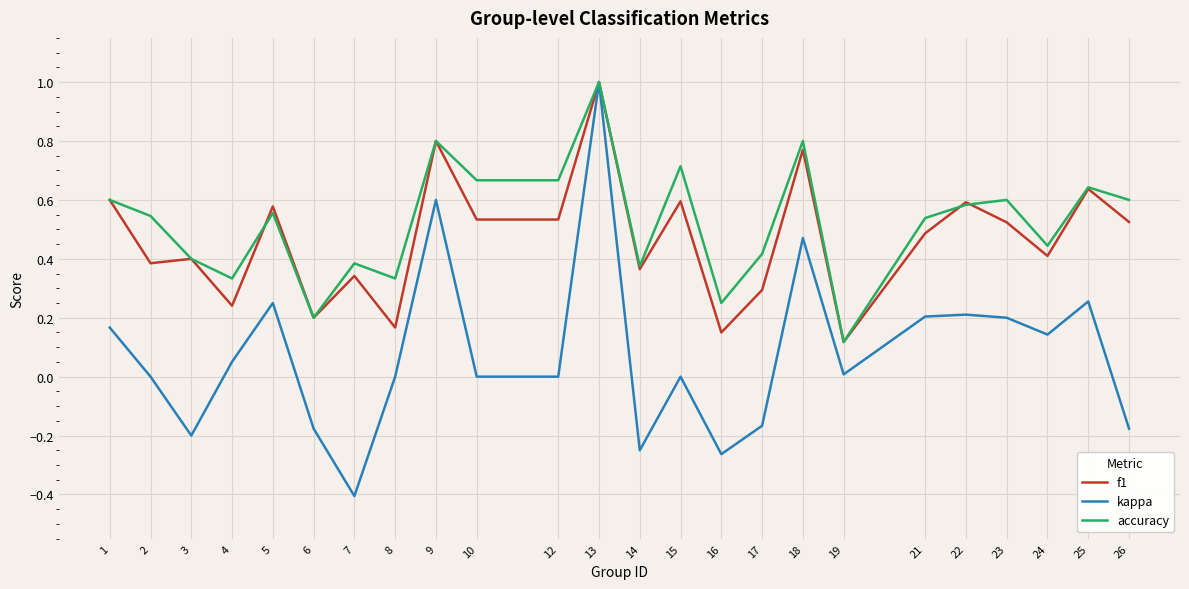

Where is the first local minimum for f1?

2